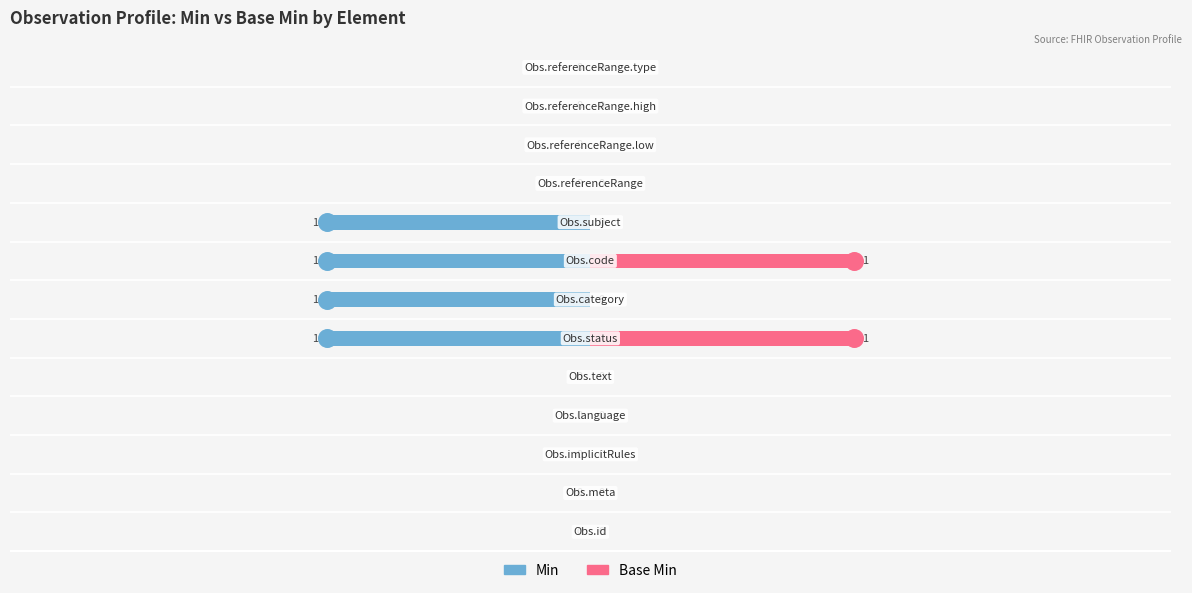

What are all the series names shown in the legend?

Min, Base Min